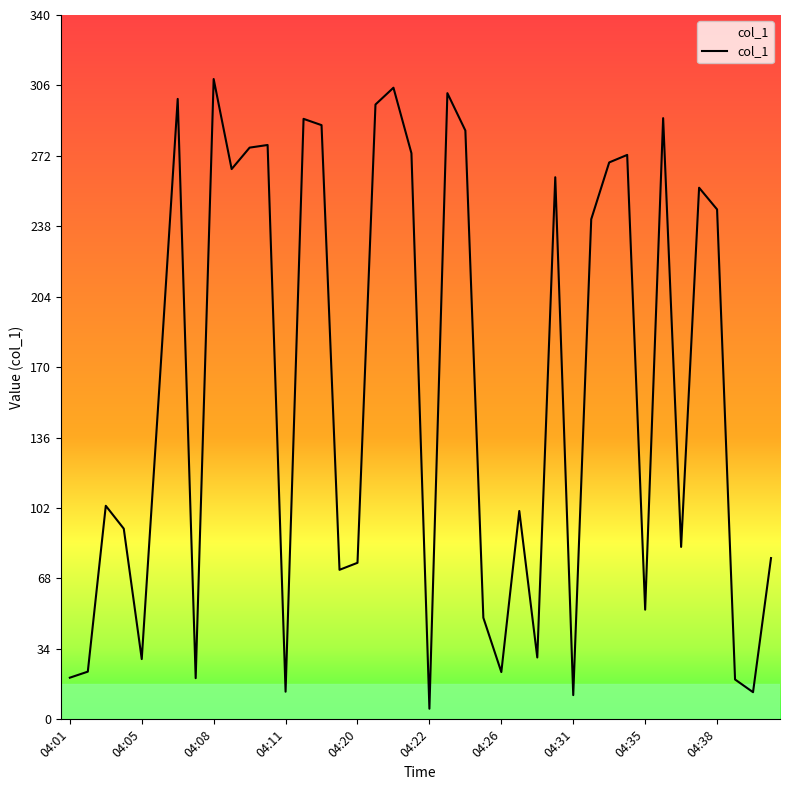

What is the greatest value displayed?

309.4